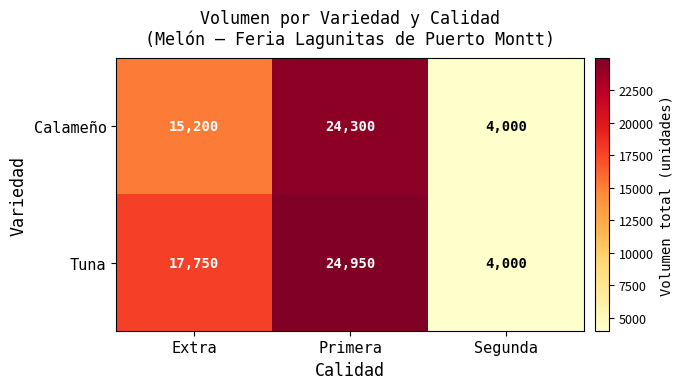

Reading left to right, what are all the values shown in this chart?

Calameño: 15200	24300	4000
Tuna: 17750	24950	4000